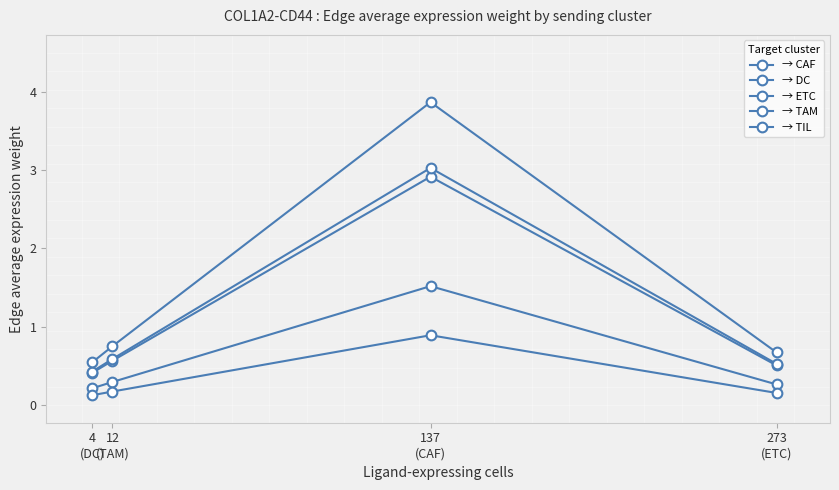

Is this an area chart (filled region under the line)?

No